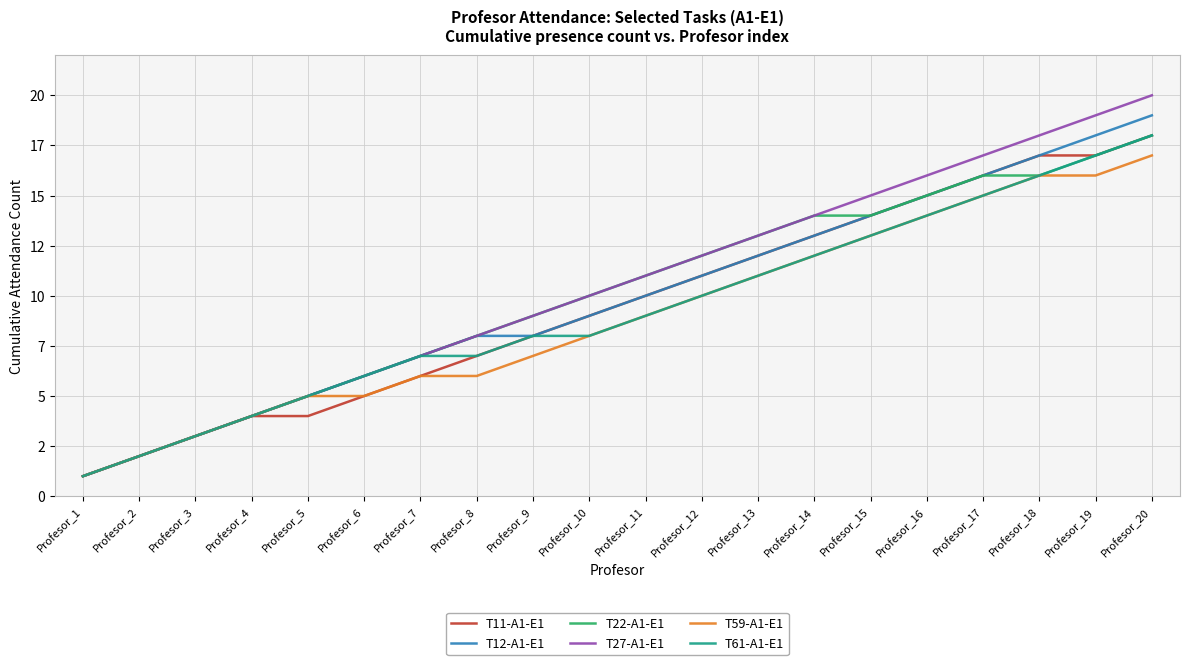

What is the value of the T12-A1-E1 point at the 10th from the left?

9